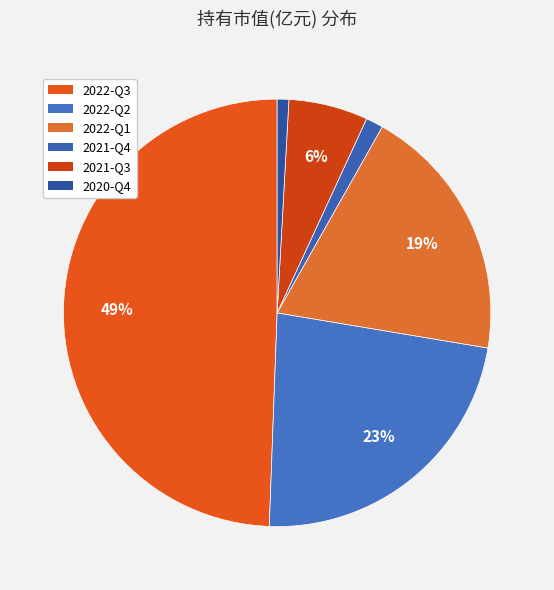

Count the number of slices in the pie.

6